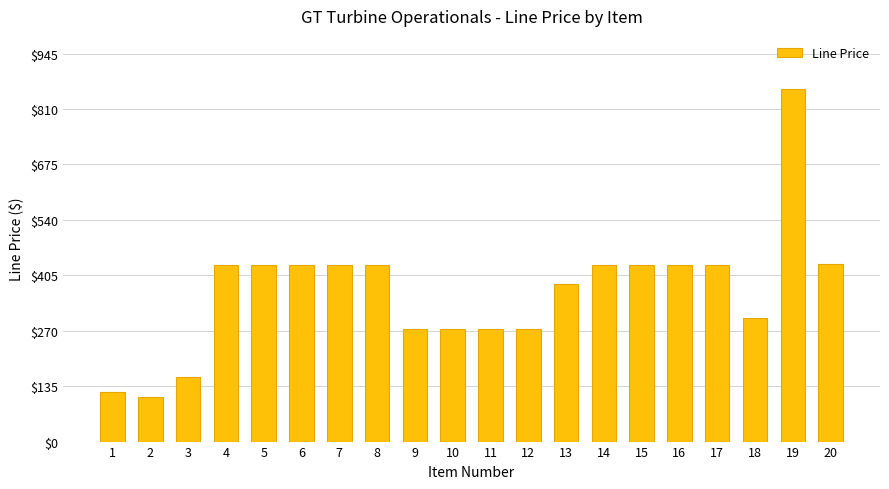

What is the maximum value shown in the chart?

859.0